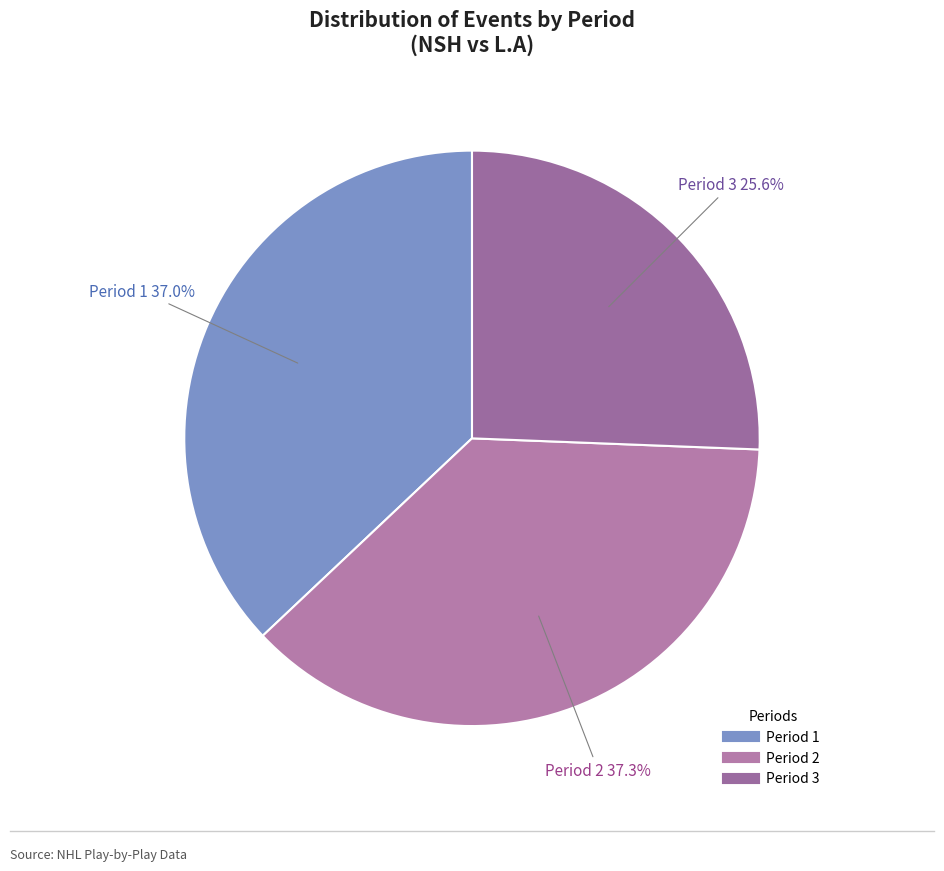

How many slices are in this pie chart?

3